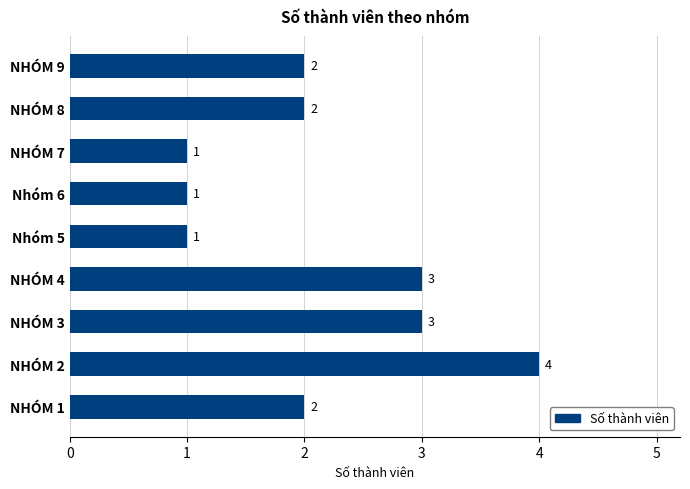

What is the difference between the second highest and second lowest values?

2